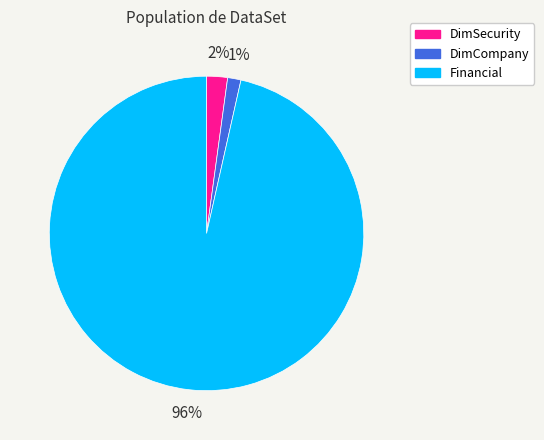

How many slices are in this pie chart?

3